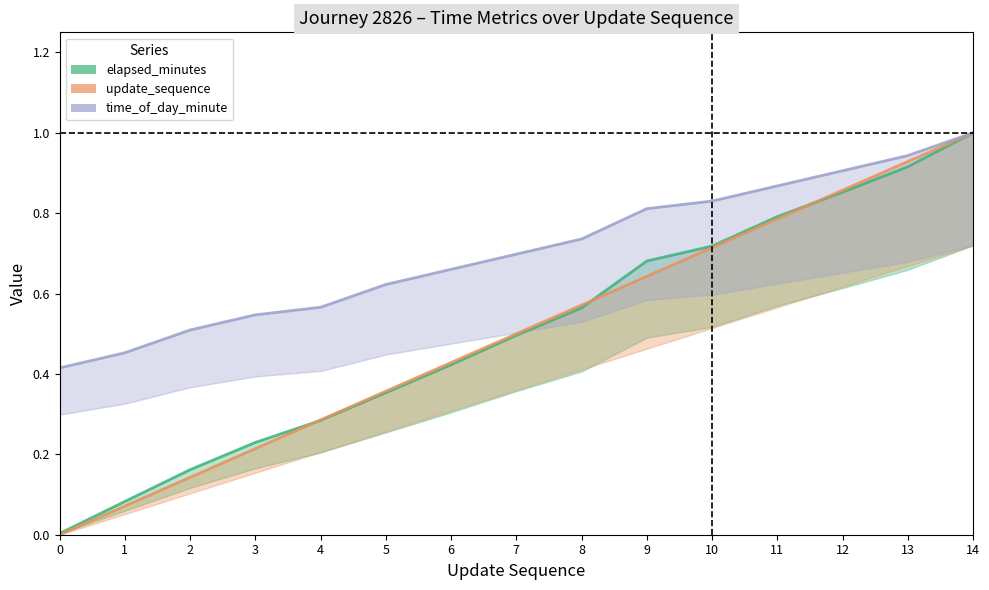

Is it true that time_of_day_minute equals 1.2 at 6?

False